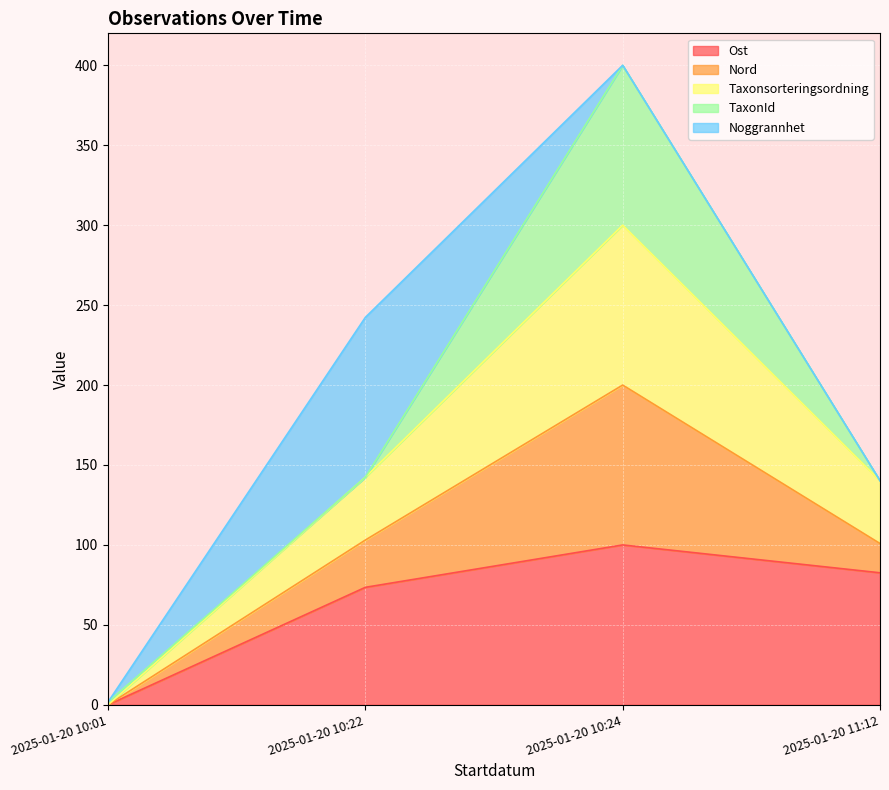

Reading left to right, transcribe the values for Ost.

0.0	73.5	100.0	82.6